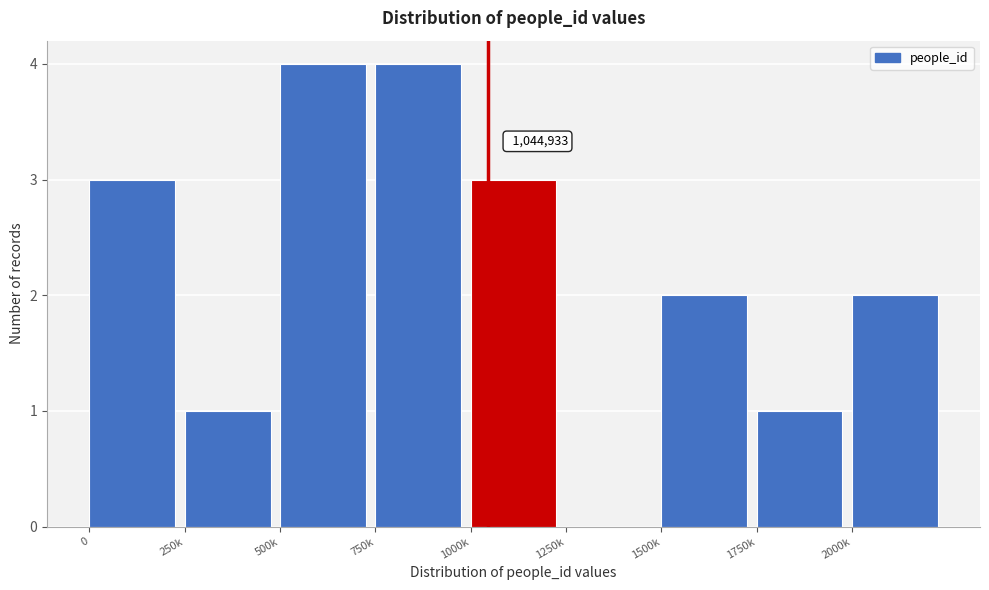

Reading right to left, what are all the values shown in this chart?

2000k=2	1750k=1	1500k=2	1250k=0	1000k=3	750k=4	500k=4	250k=1	0=3